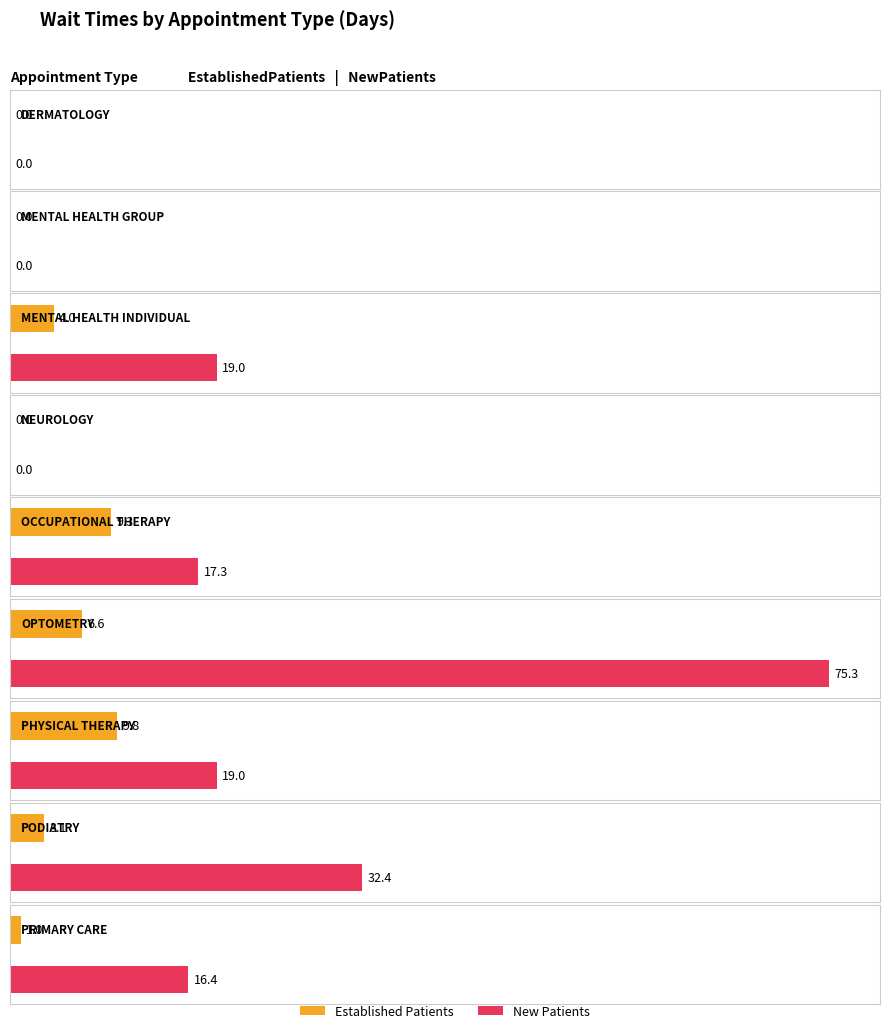

At which label does NewPatients first exceed 17?

MENTAL HEALTH INDIVIDUAL